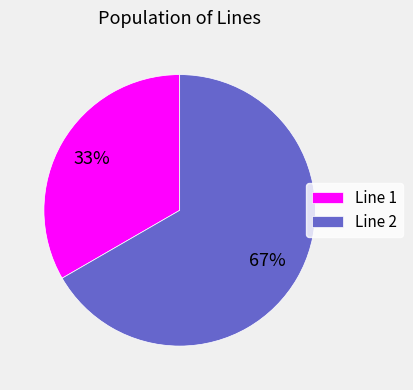

Approximately how many times larger is the value at Line 2 compared to Line 1?

2.0